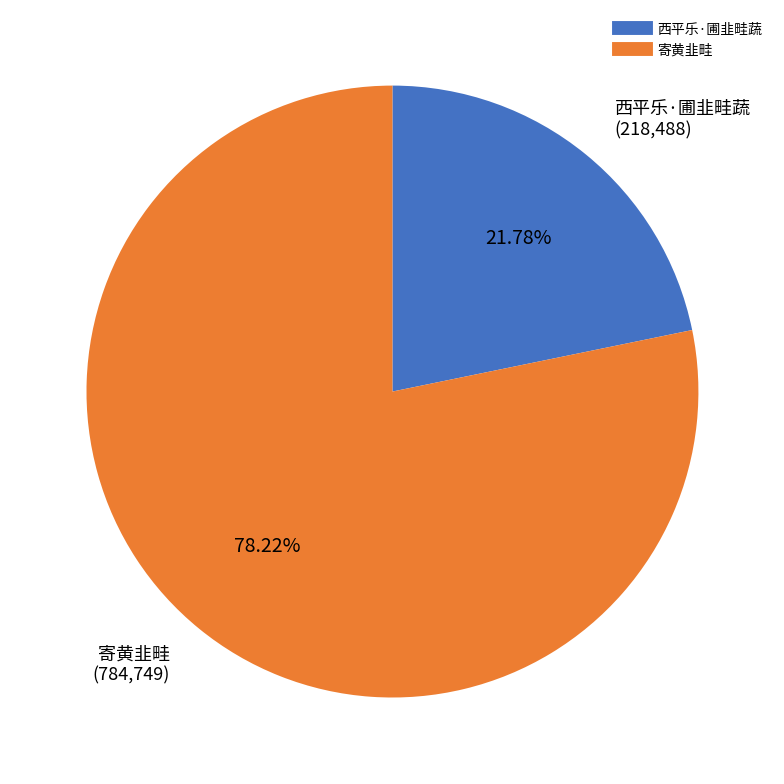

To the nearest percent, what portion does 寄黄韭畦 represent?

78%